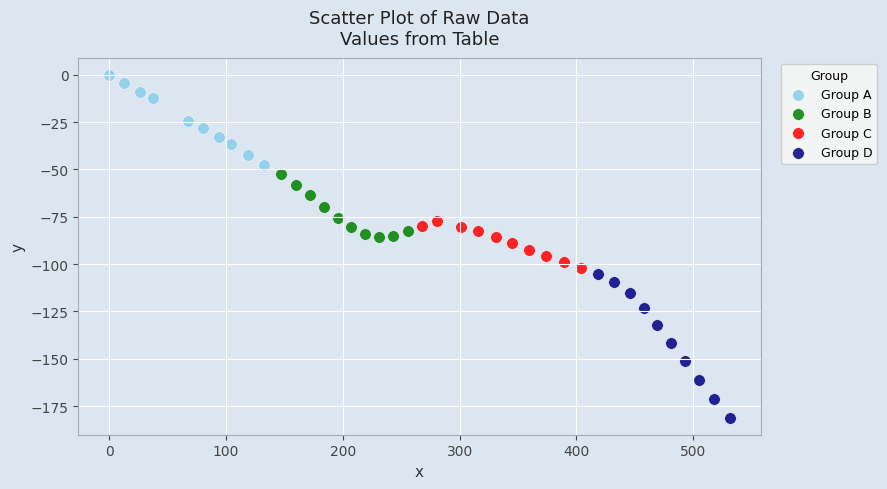

What are all the series names shown in the legend?

Group A, Group B, Group C, Group D